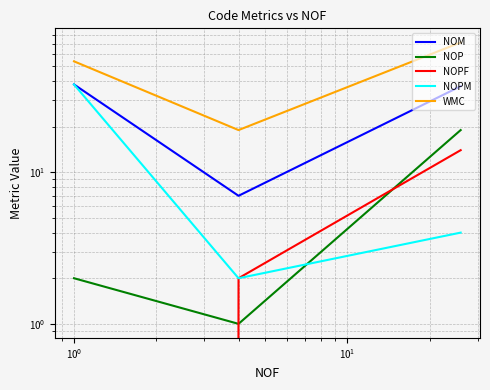

What is the label of the 1st point from the right?

$\mathdefault{10^{0}}$